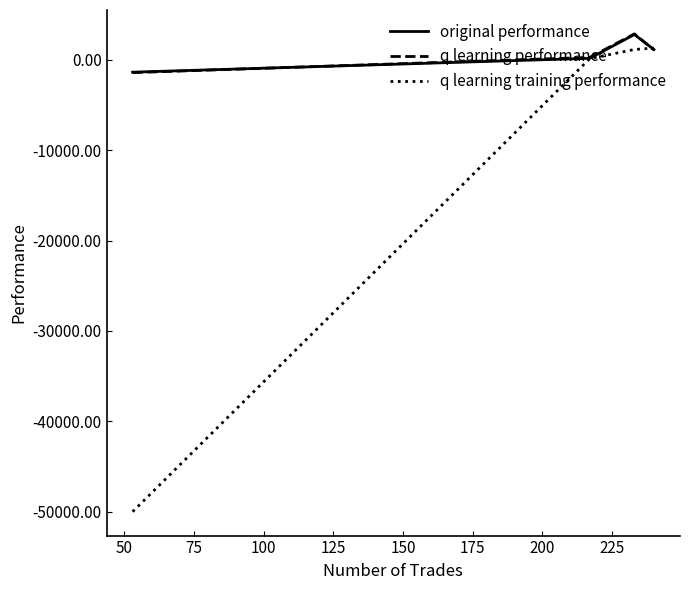

What is the maximum value shown in the chart?

2876.6